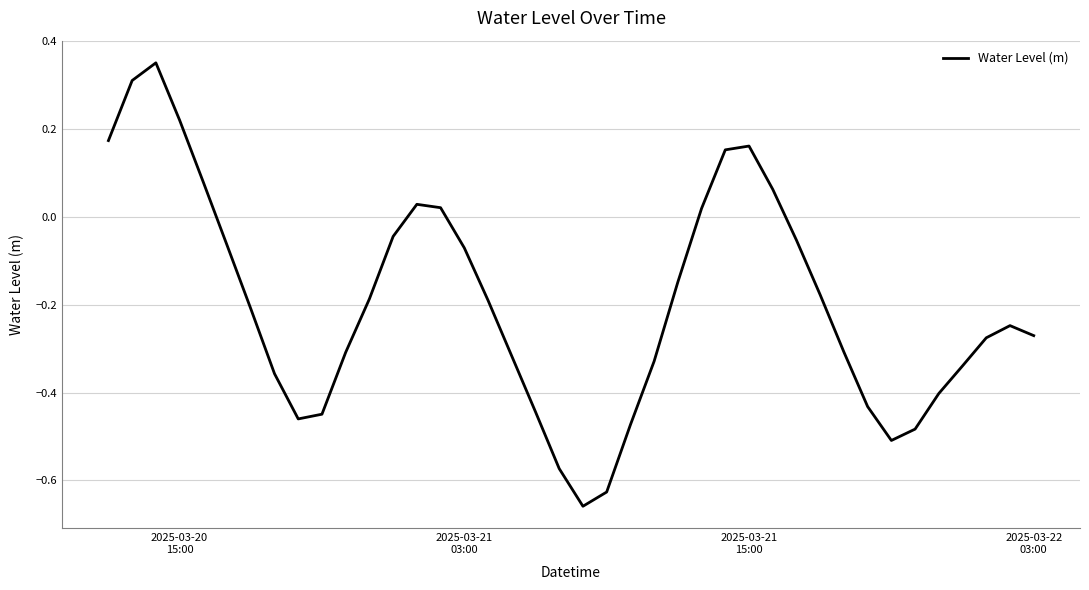

How many points are lower than both their immediate neighbors (excluding endpoints)?

3